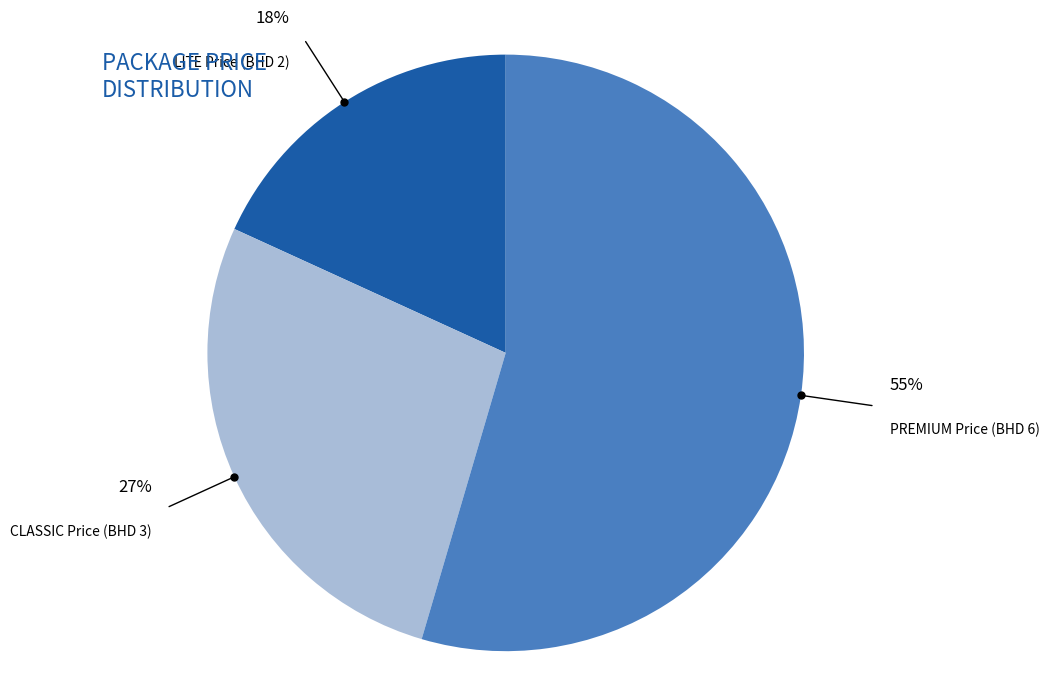

To the nearest percent, what is the average slice percentage?

33%